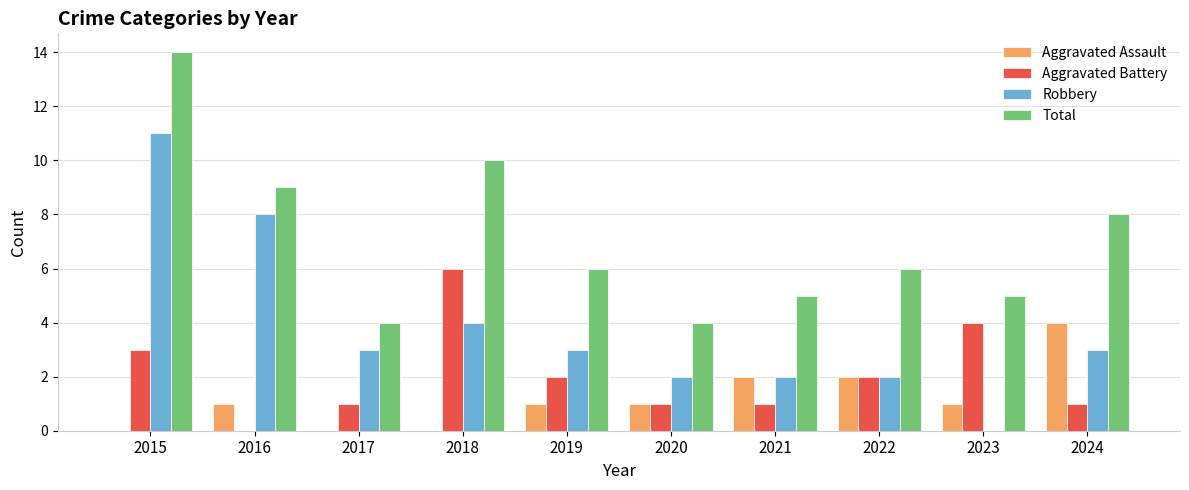

Which category has the highest value in the Aggravated Assault series?

2024